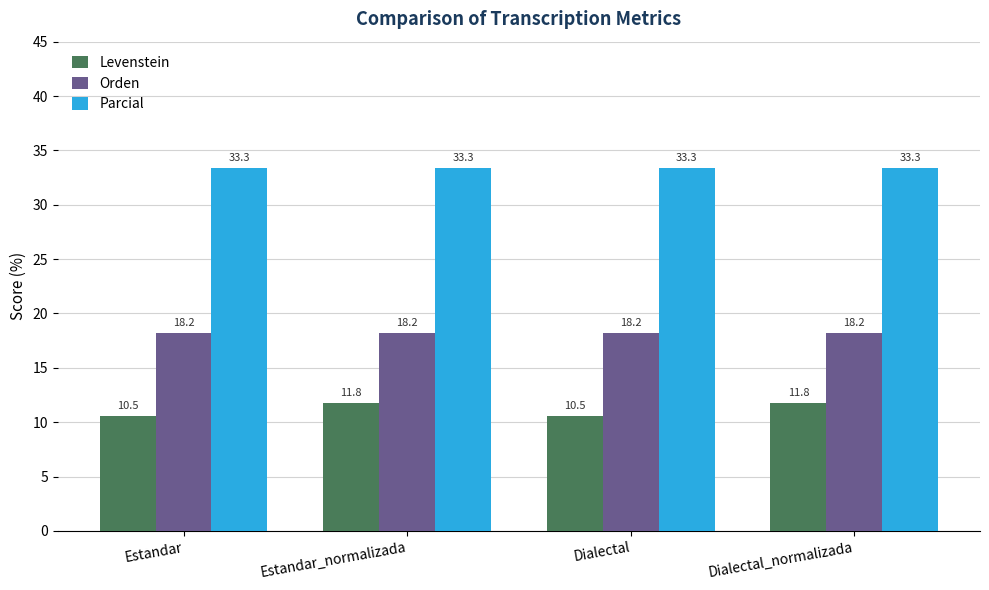

The Levenstein series shows 10.5 at Dialectal. True or false?

True